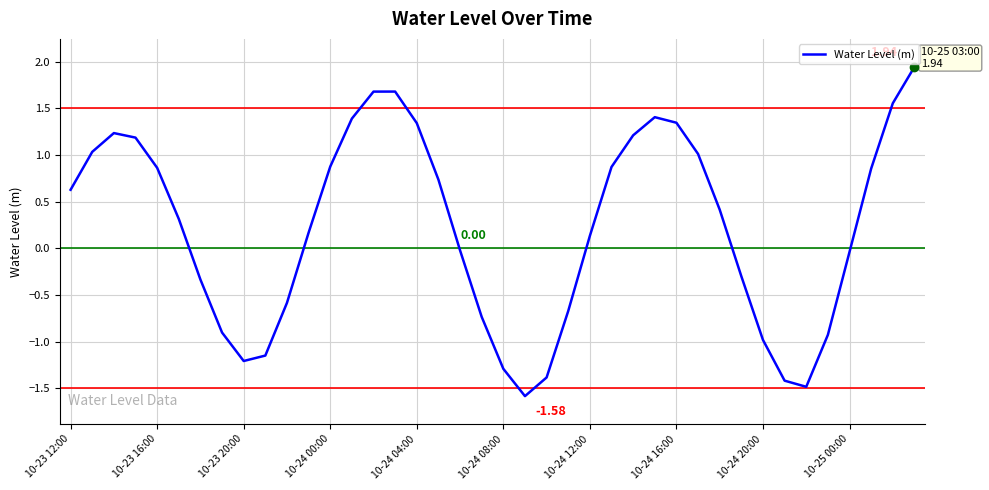

What is the difference between the maximum and minimum values?

3.5